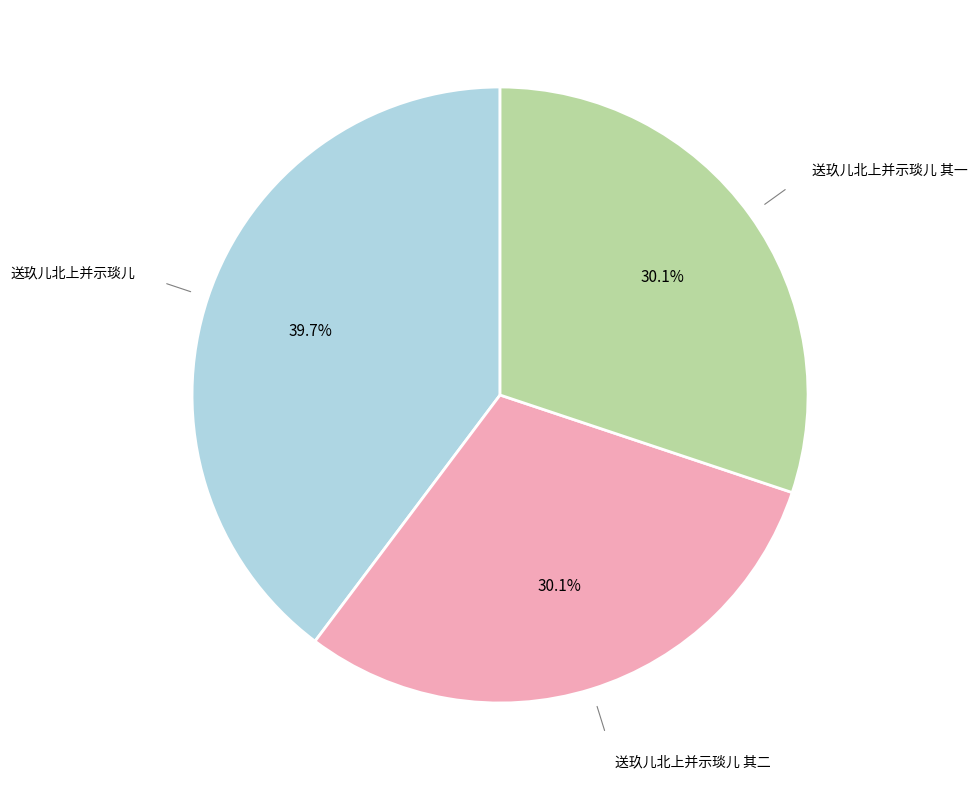

How many segments does this pie chart have?

3